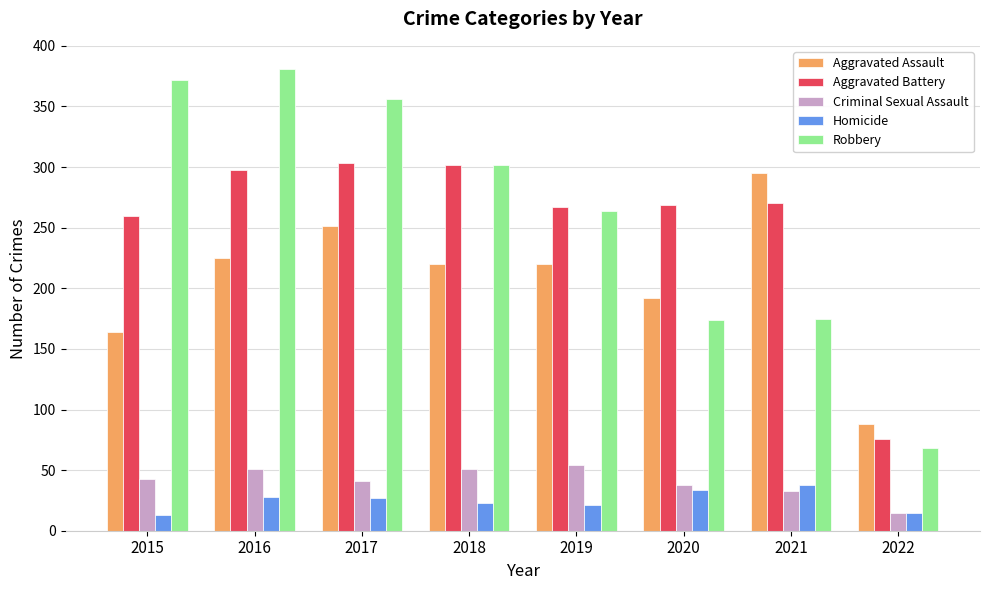

What is the total value across all series at 2015?

852